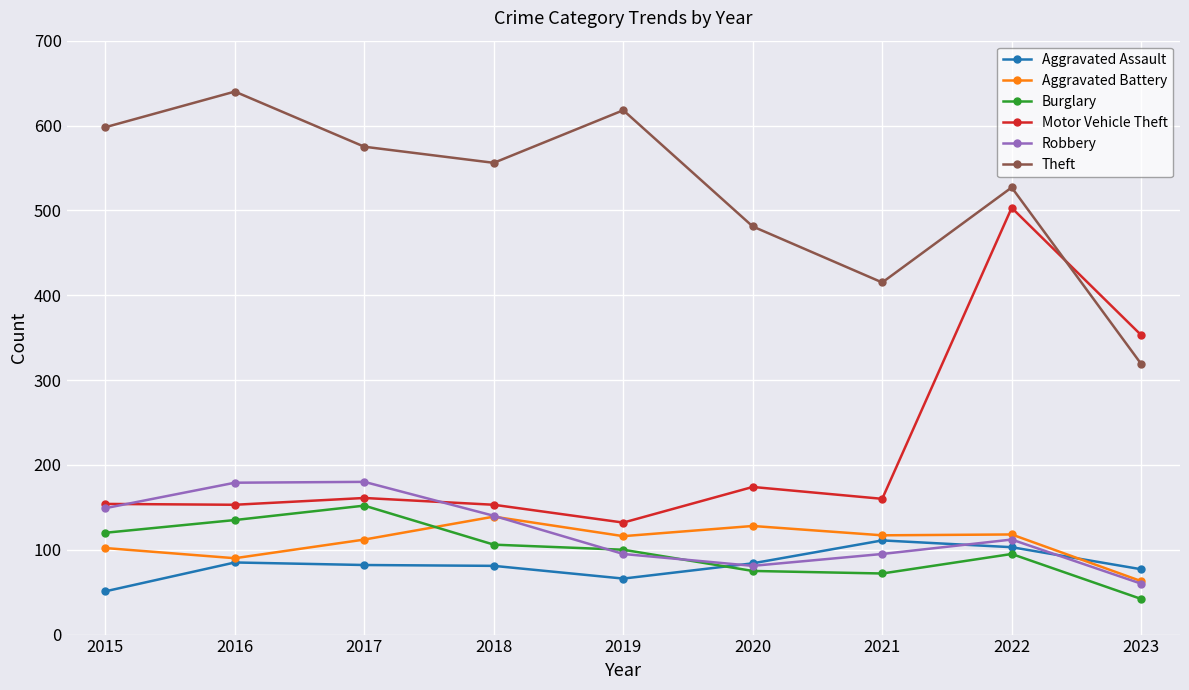

At which category does the chart reach its peak across all series?

2016